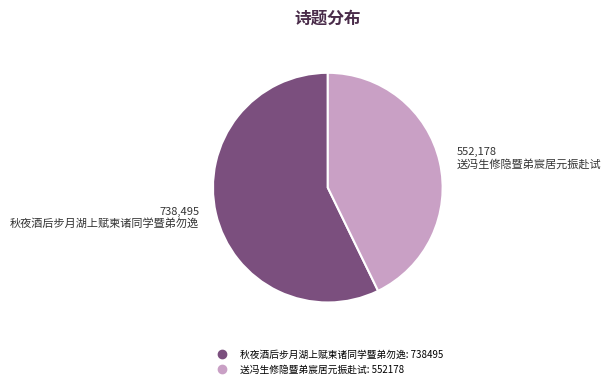

Count the number of slices in the pie.

2